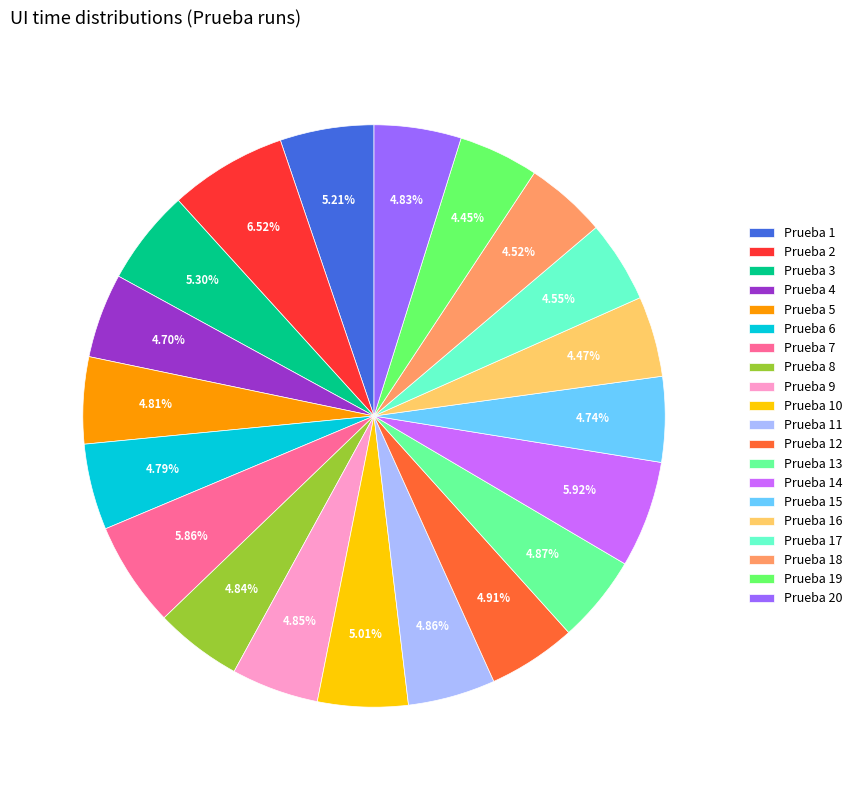

Approximately how many times larger is the value at Prueba 18 compared to Prueba 15?

1.0